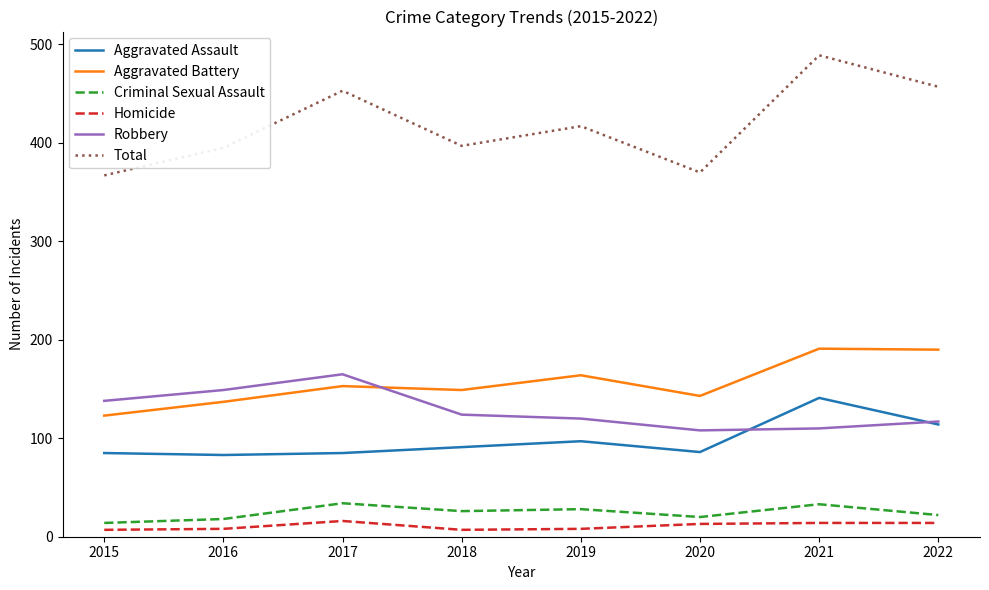

What is the total value across all series at 2015?

734